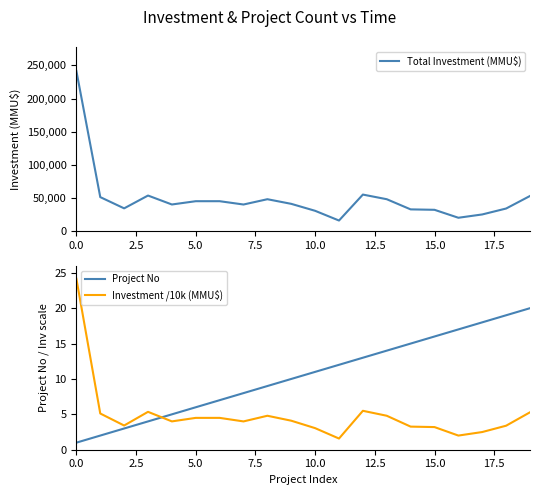

Reading right to left, what are all the values shown in this chart?

Total Investment (MMU$): 52900.0	33944.0	25000.0	20000.0	32000.0	32645.0	48000.0	55000.0	15800.0	30490.0	41000.0	48000.0	40000.0	45000.0	45000.0	40035.0	53541.0	34200.0	51183.0	241609.0
Project No: 20.0	19.0	18.0	17.0	16.0	15.0	14.0	13.0	12.0	11.0	10.0	9.0	8.0	7.0	6.0	5.0	4.0	3.0	2.0	1.0
Investment /10k (MMU$): 5.3	3.4	2.5	2.0	3.2	3.3	4.8	5.5	1.6	3.0	4.1	4.8	4.0	4.5	4.5	4.0	5.4	3.4	5.1	24.2